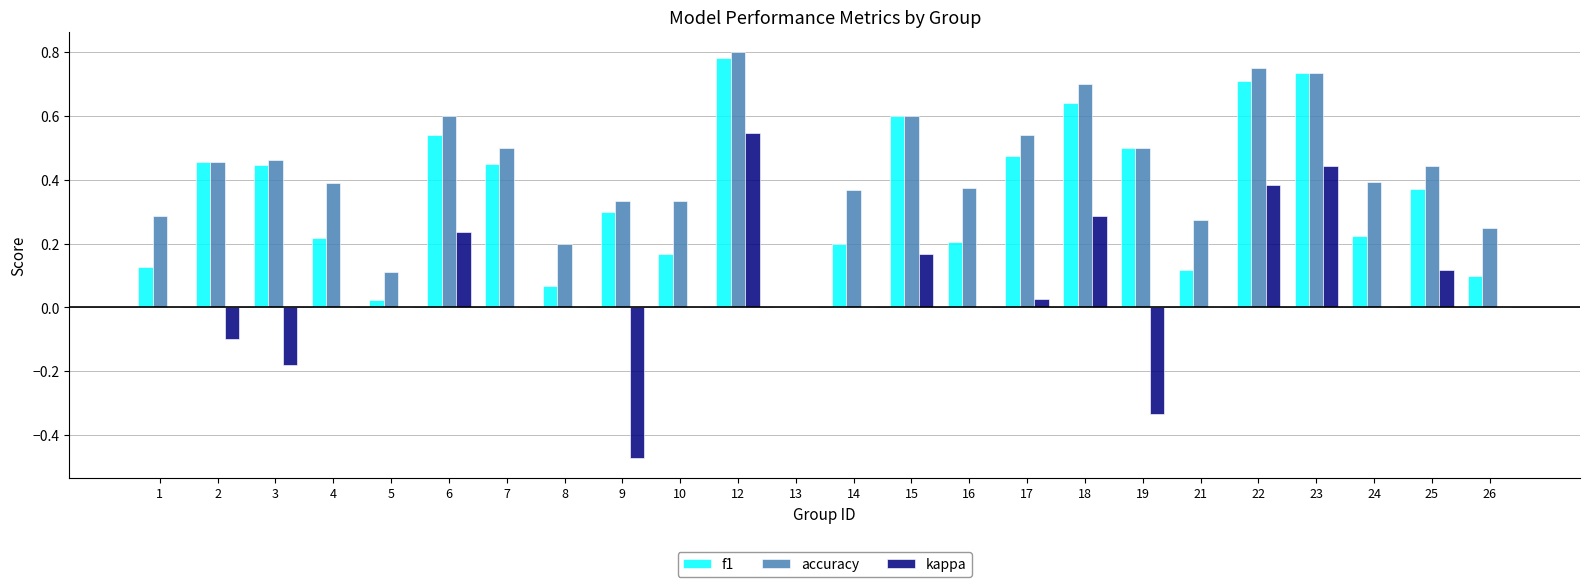

The value of accuracy at 18 is 0.7. True or false?

True